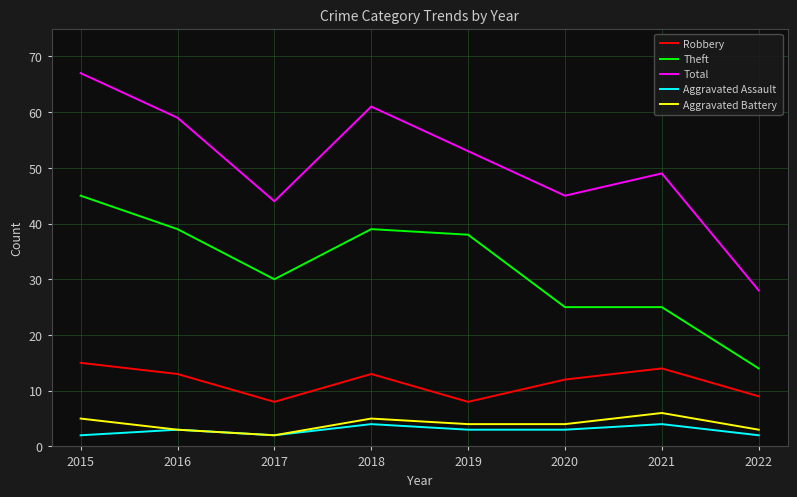

Rank the series by their maximum value, from lowest to highest.

Aggravated Assault, Aggravated Battery, Robbery, Theft, Total